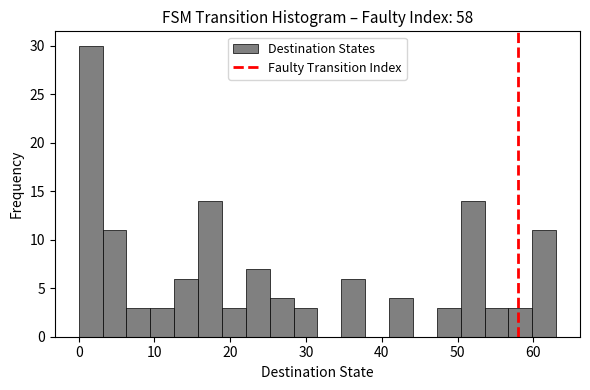

Read against the x-axis, roughly where is the centre of the tallest bar?

2